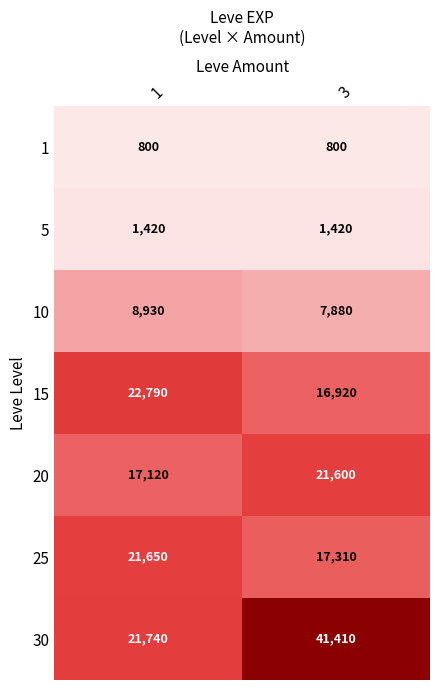

What is the spread (max minus min) of values at 3?

40610